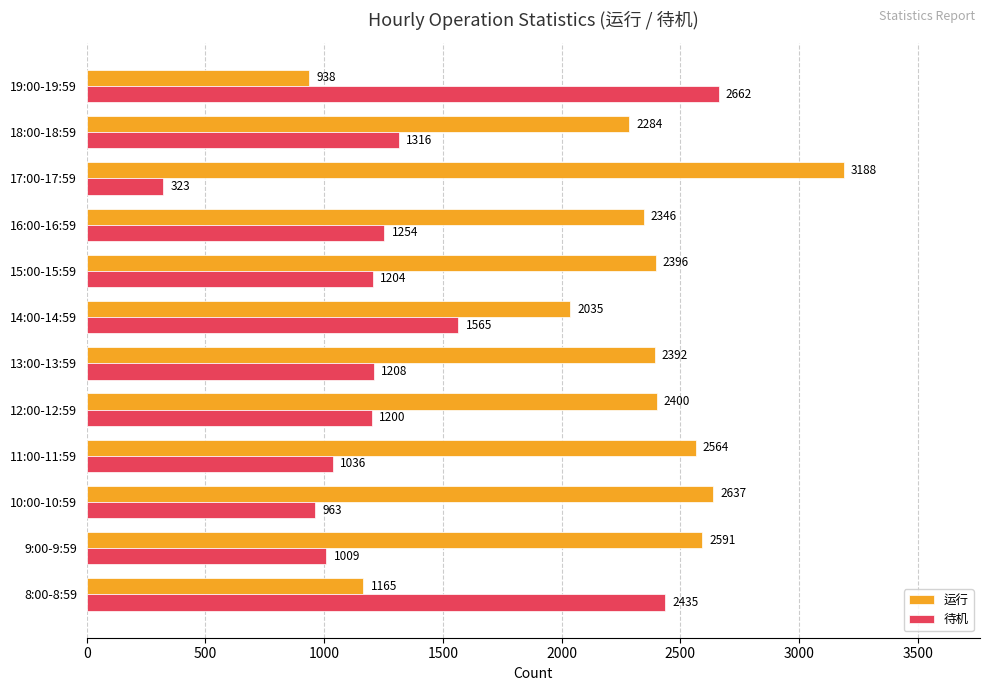

How many distinct data groups are displayed?

2